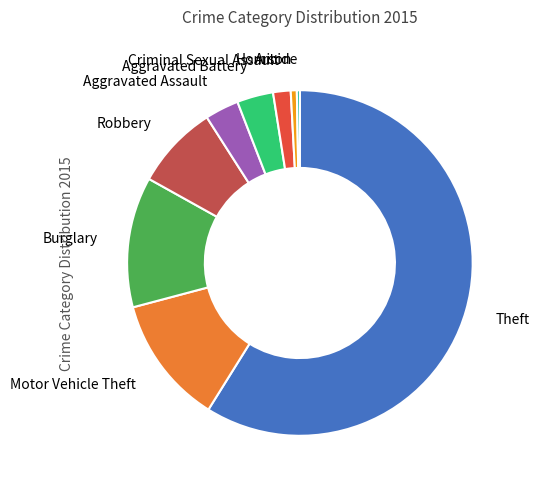

Is the sum of Theft and Aggravated Battery greater than half?

Yes